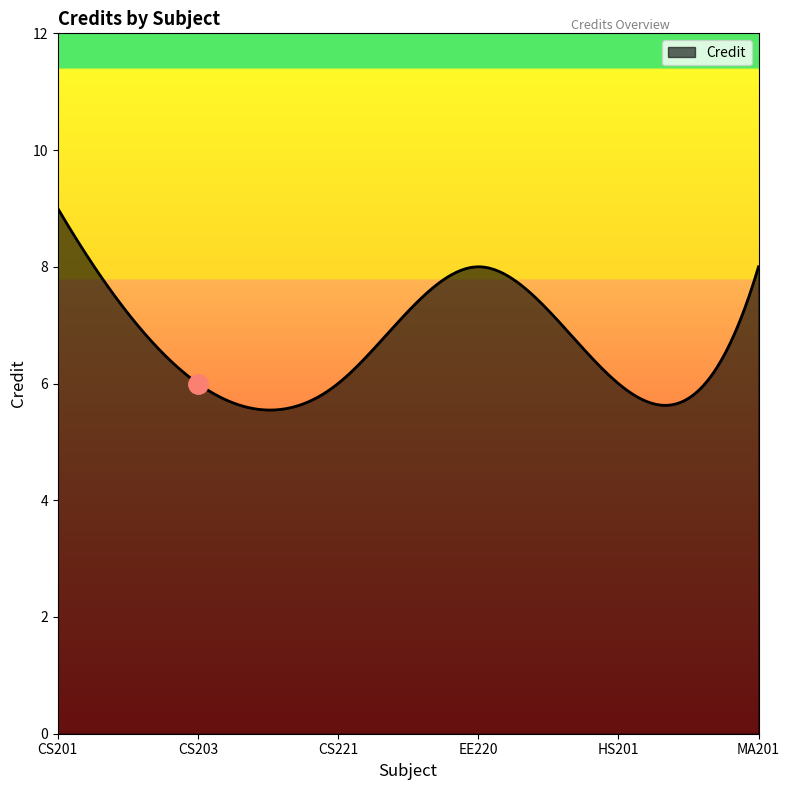

What is the difference between the second highest and second lowest values?

3.4